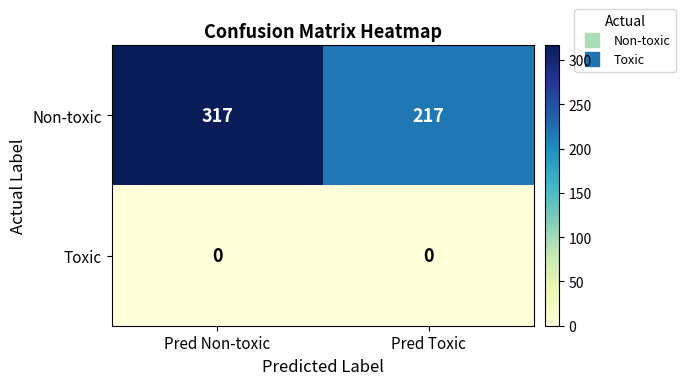

Rank the series at Pred Toxic from highest to lowest value.

Non-toxic, Toxic